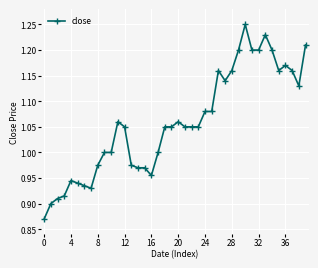

True or false: the data has more than 1 interior local peaks.

True